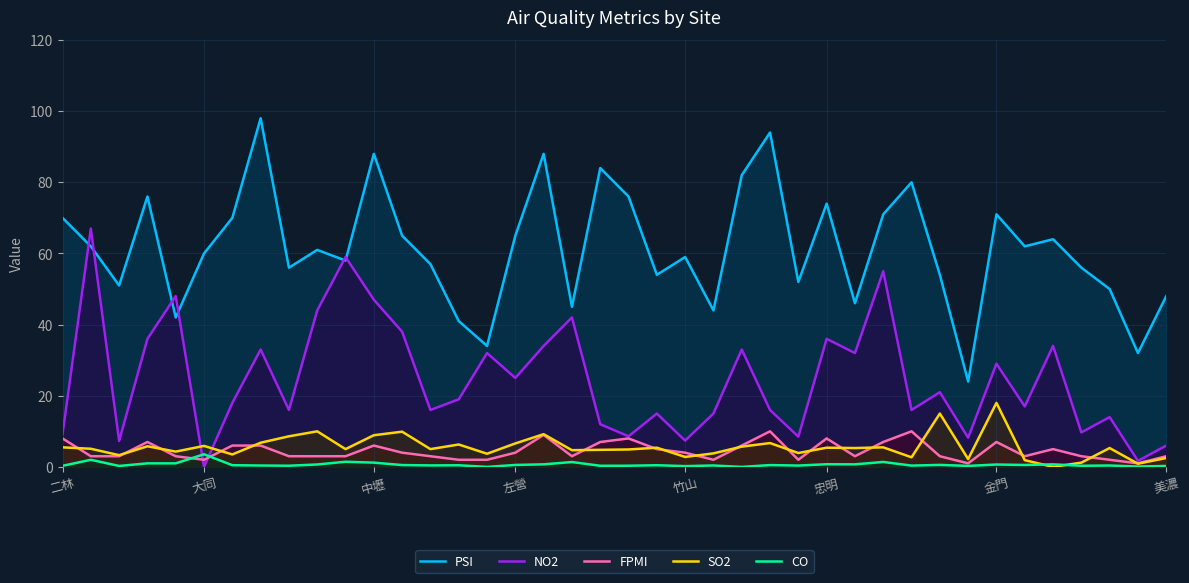

Which category has the highest value in the SO2 series?

金門